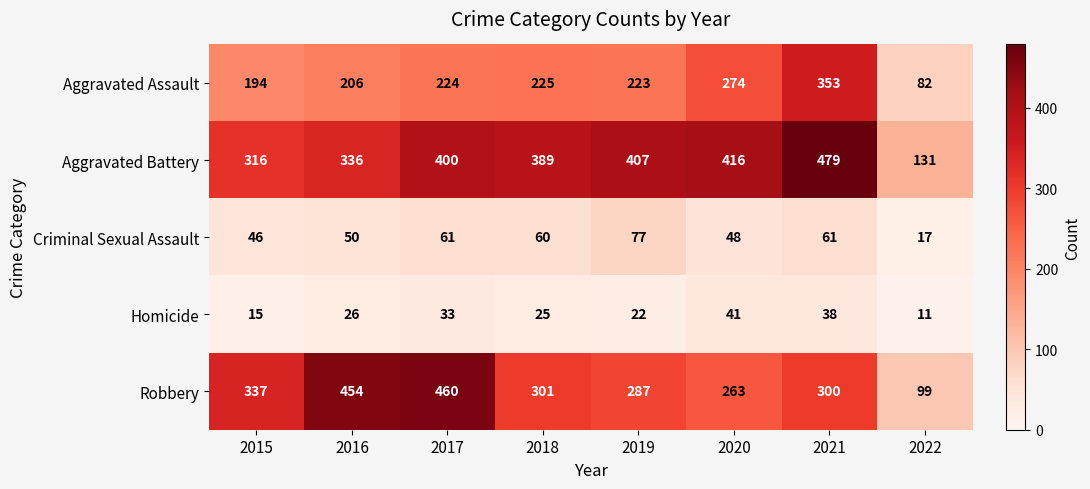

At 2015, list the series in order from smallest to largest.

Homicide, Criminal Sexual Assault, Aggravated Assault, Aggravated Battery, Robbery